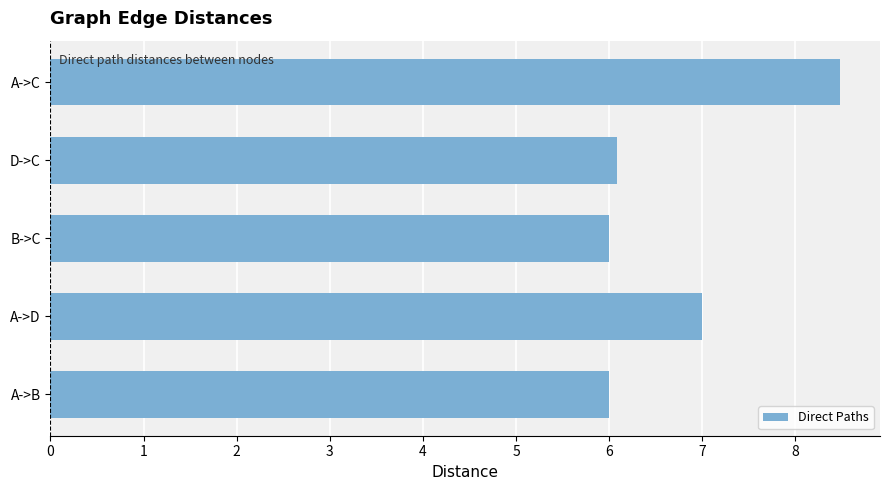

What is the difference between the values at A->C and A->D?

1.5